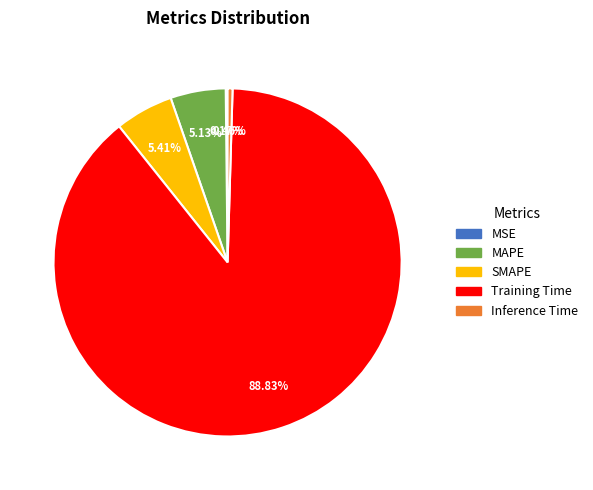

Does any single category account for the majority?

Yes